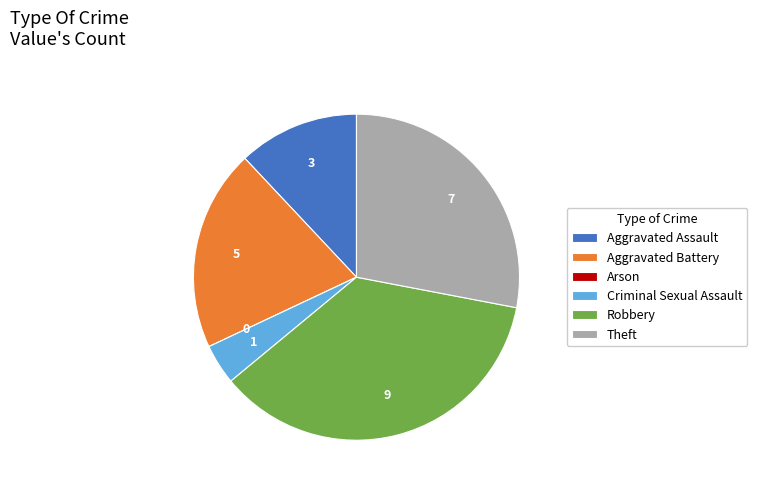

Between Criminal Sexual Assault and Robbery, which is larger?

Robbery